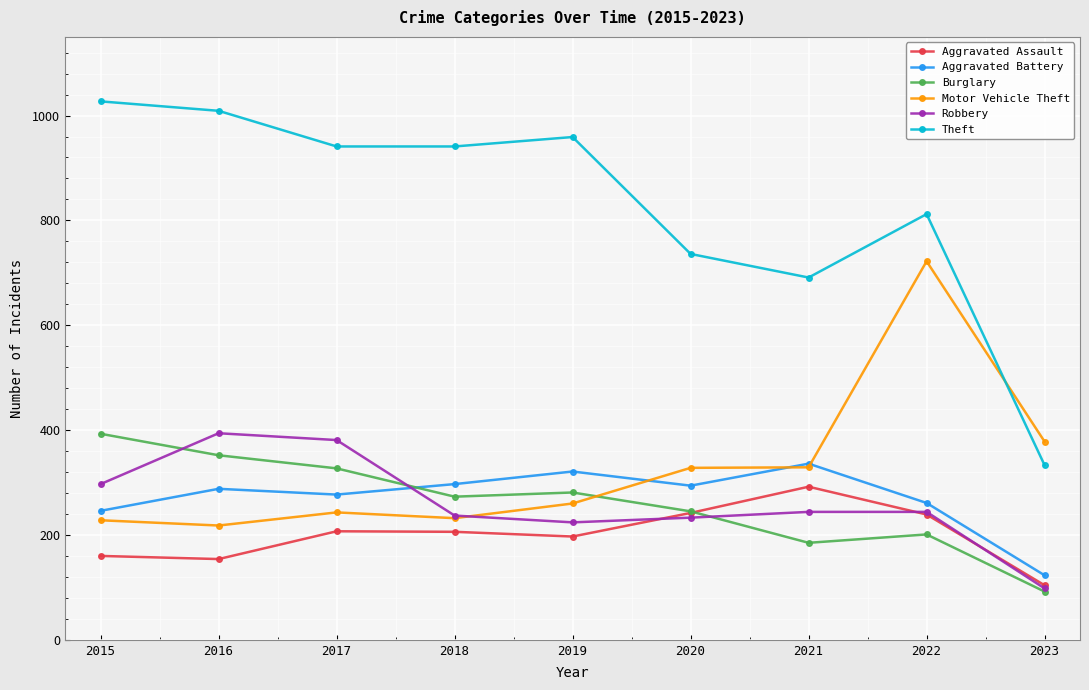

True or false: Theft has a value of 941 at 2017.

True